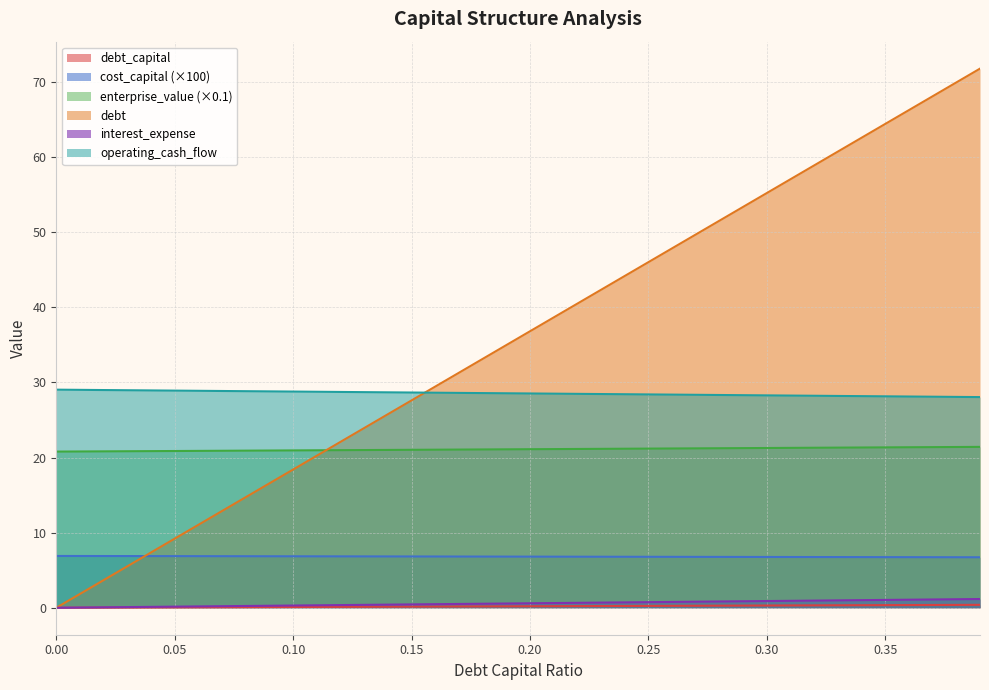

True or false: interest_expense has more than 0 points higher than both neighbors.

False